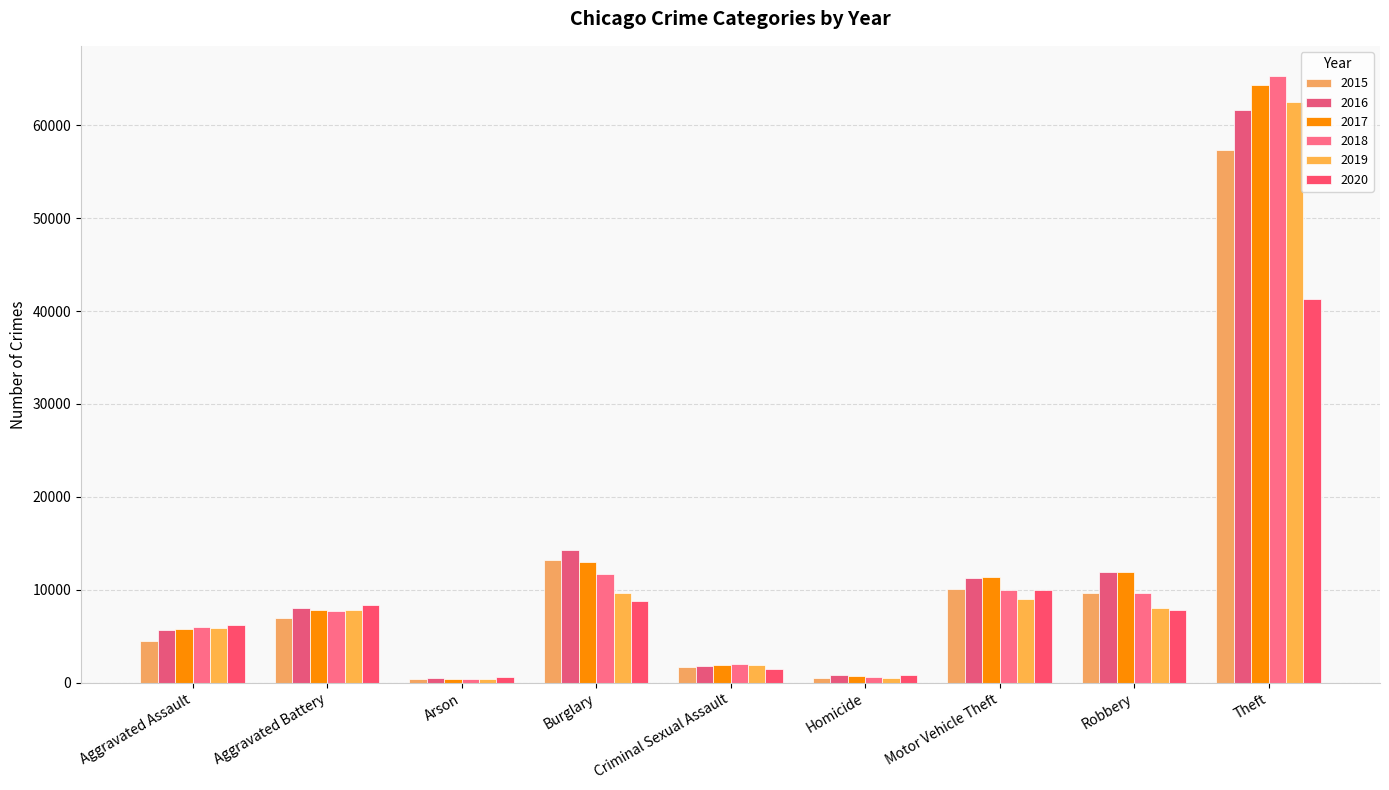

Reading left to right, what are all the values shown in this chart?

2015: 4480	7018	448	13184	1662	496	10068	9638	57350
2016: 5712	8085	515	14289	1815	786	11286	11960	61618
2017: 5793	7845	444	13001	1938	672	11380	11880	64380
2018: 6001	7735	373	11746	1969	589	9983	9679	65282
2019: 5840	7857	376	9639	1870	498	8977	7994	62480
2020: 6263	8319	589	8755	1446	787	9953	7856	41304